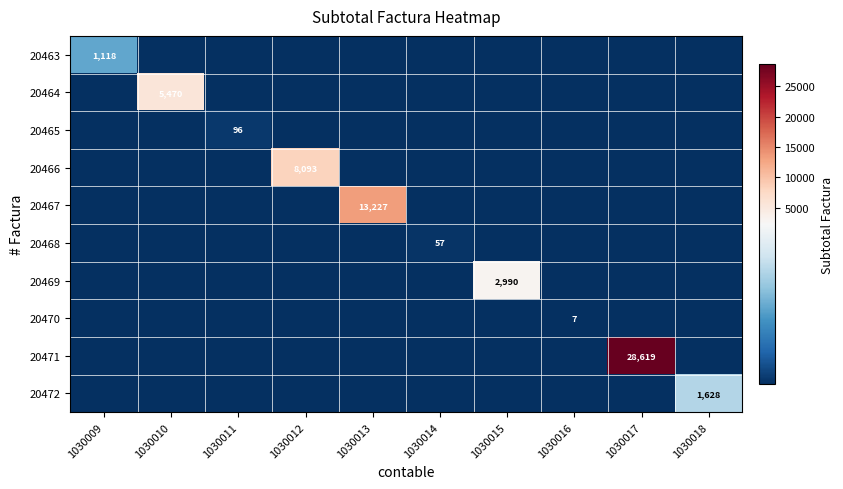

True or false: 20465 has a value of 96 at 1030011.

True